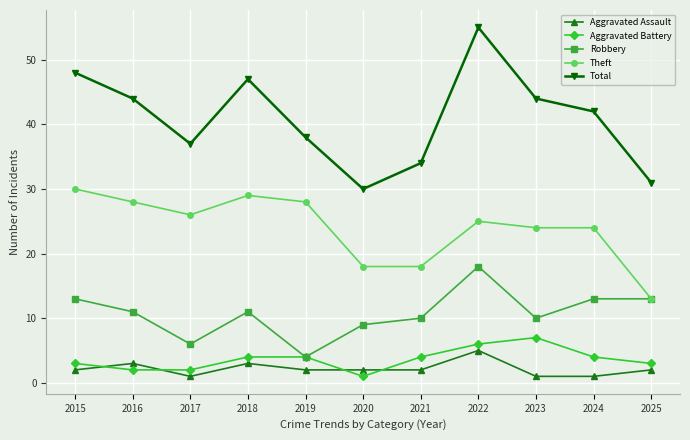

What is the lowest value of the Aggravated Assault series?

1